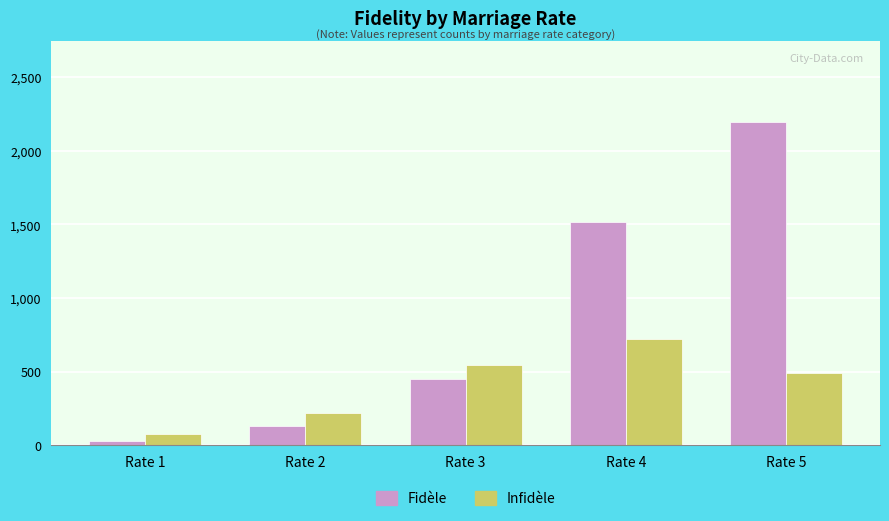

True or false: Infidèle has a value of 221 at Rate 2.

True